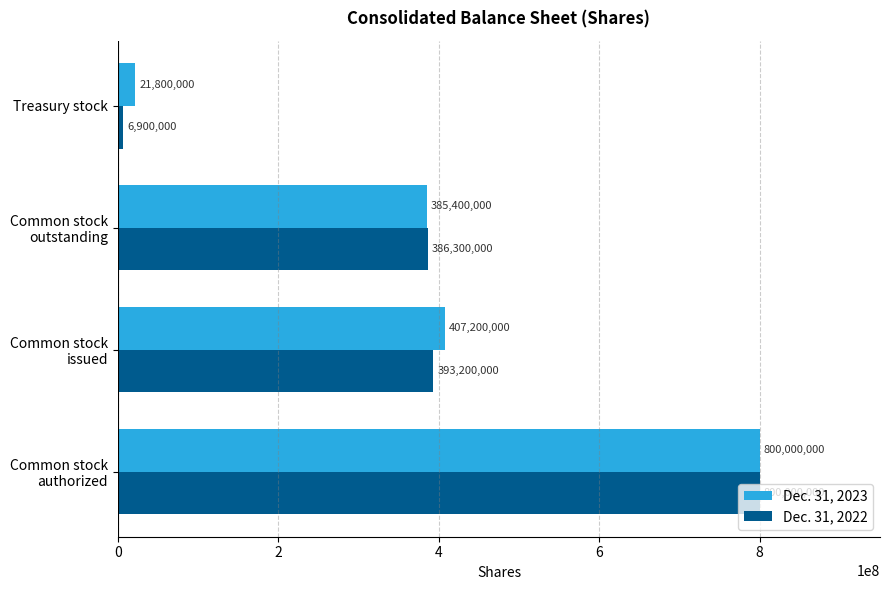

What are all the series names shown in the legend?

Dec. 31, 2023, Dec. 31, 2022